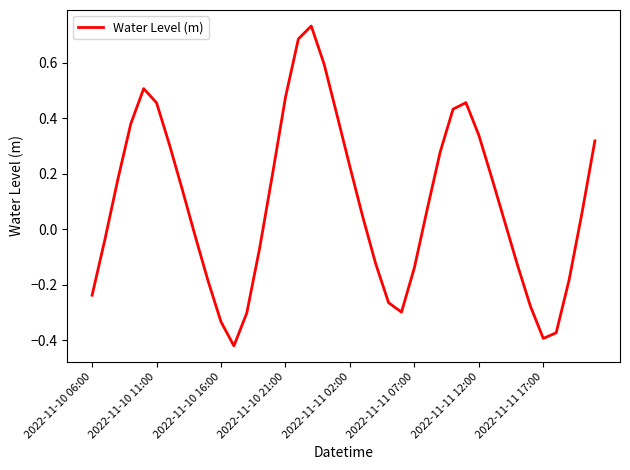

What is the difference between the maximum and minimum values?

1.2